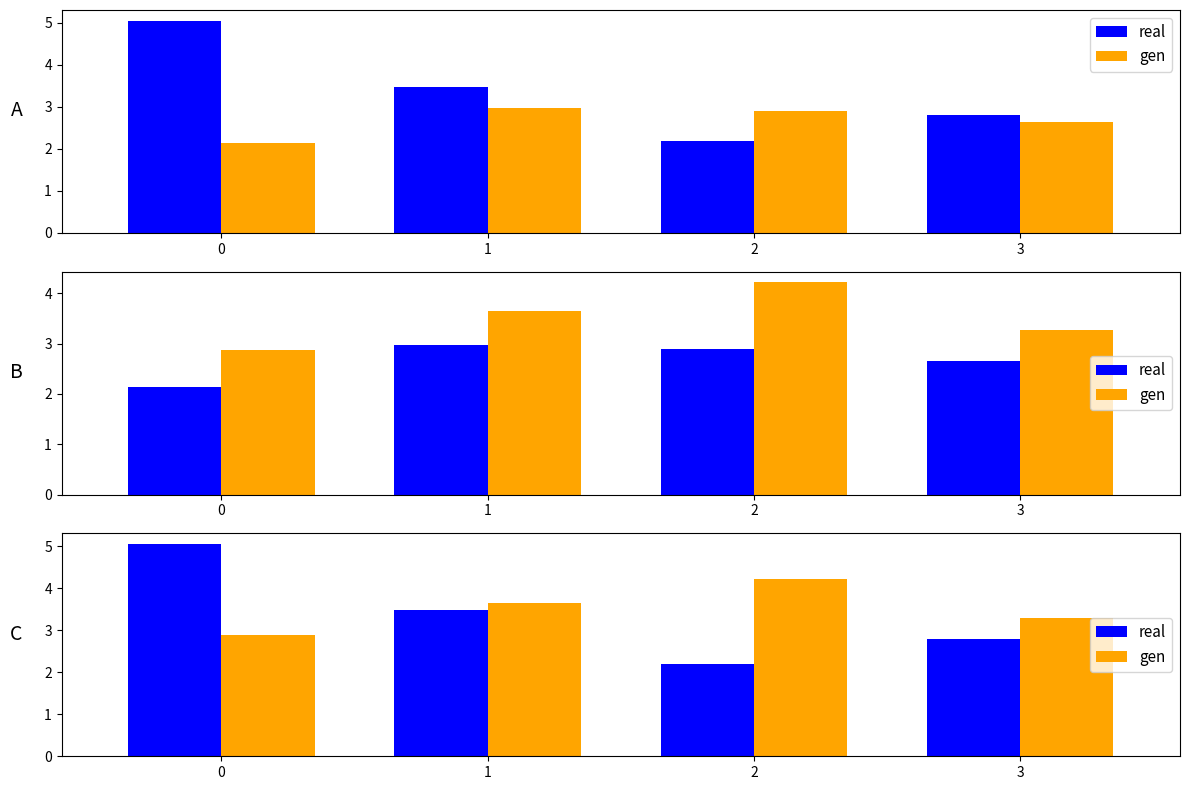

Between 0 and 3, which series saw the biggest shift?

real